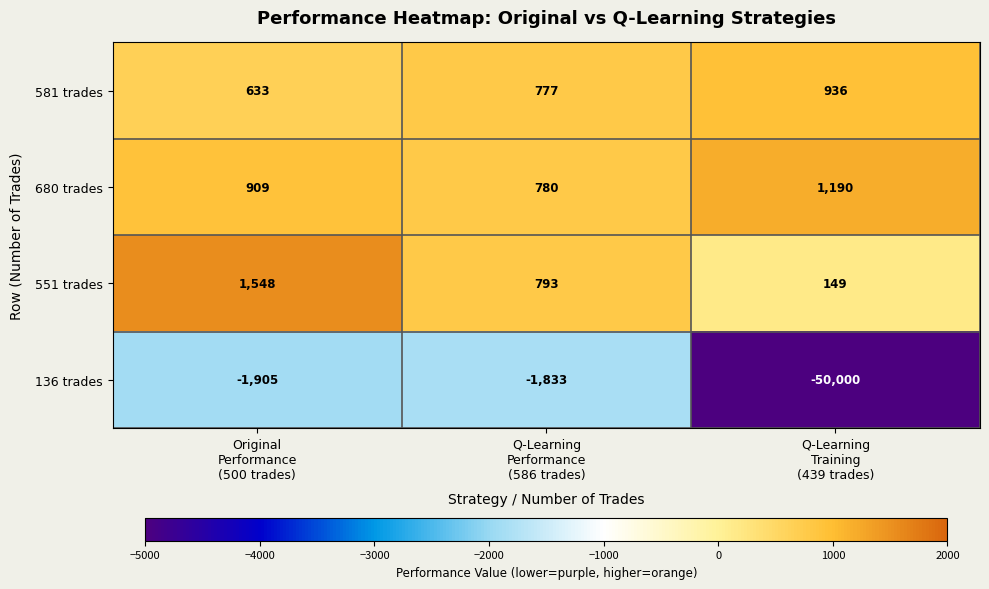

Which category has the highest value across all series?

Original
Performance
(500 trades)